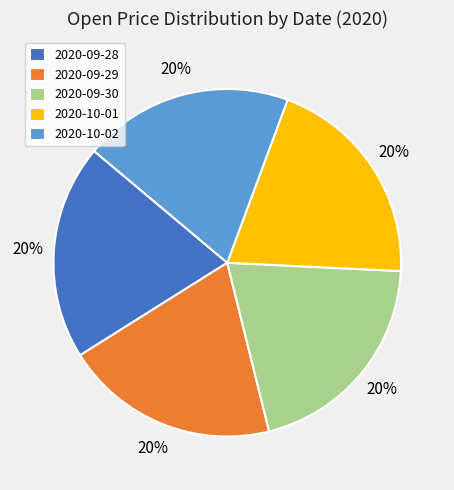

To the nearest percent, what is the combined percentage of 2020-09-28 and 2020-09-29?

40%